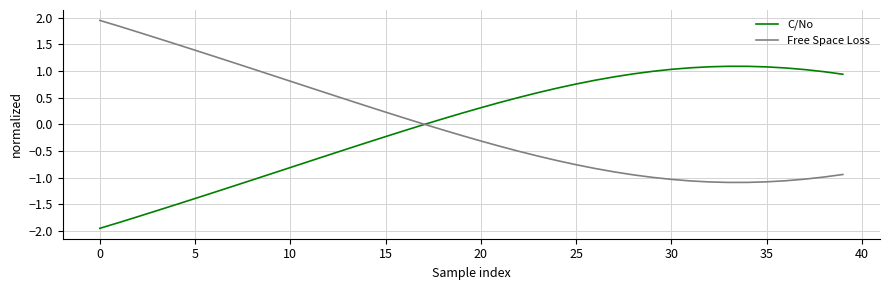

List the series in order of their peak value, highest first.

Free Space Loss, C/No